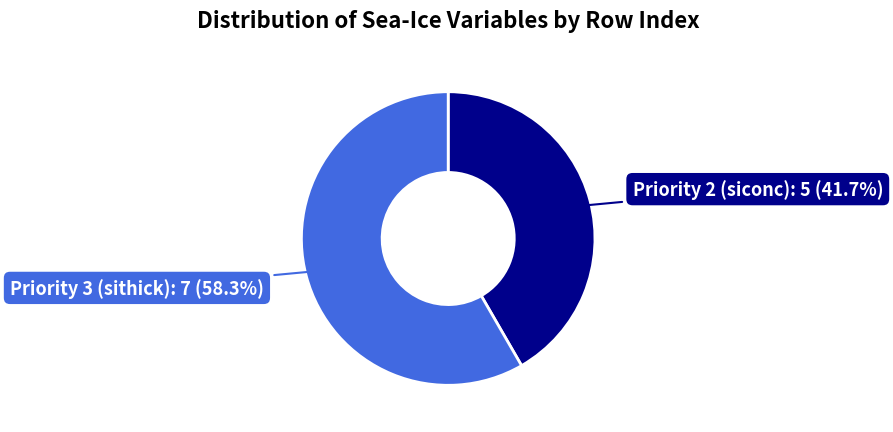

Does any single category account for the majority?

Yes